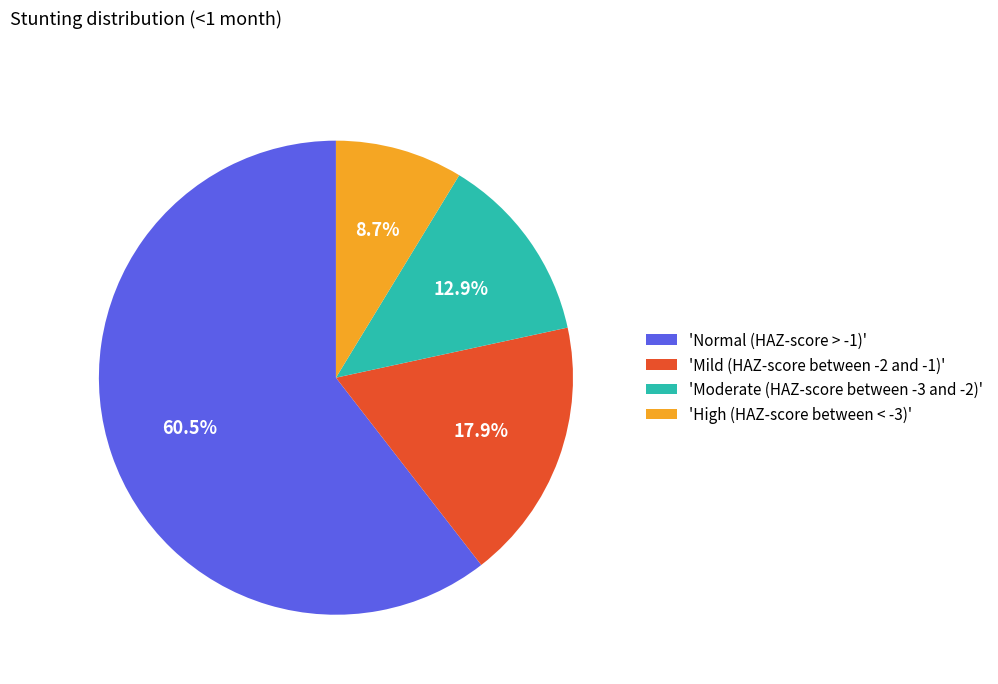

Between 'High (HAZ-score between < -3)' and 'Moderate (HAZ-score between -3 and -2)', which is larger?

'Moderate (HAZ-score between -3 and -2)'